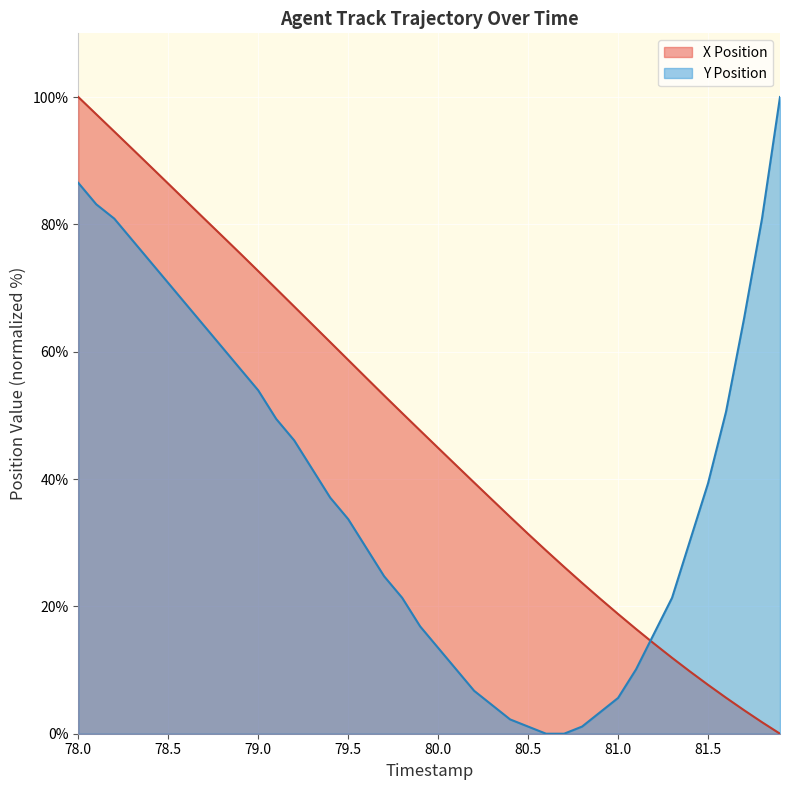

The X Position series shows 77.4 at 79.6. True or false?

False